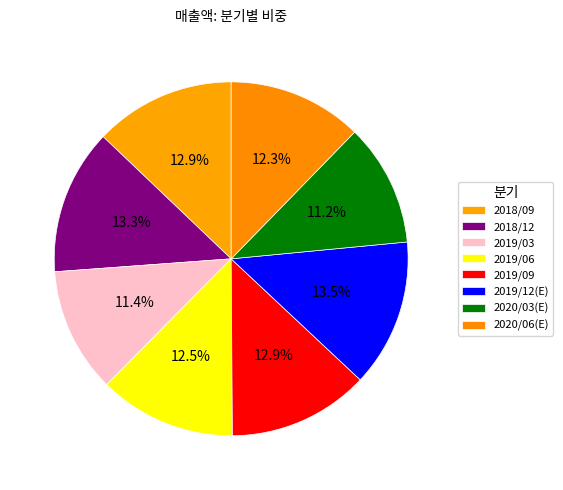

How many segments does this pie chart have?

8